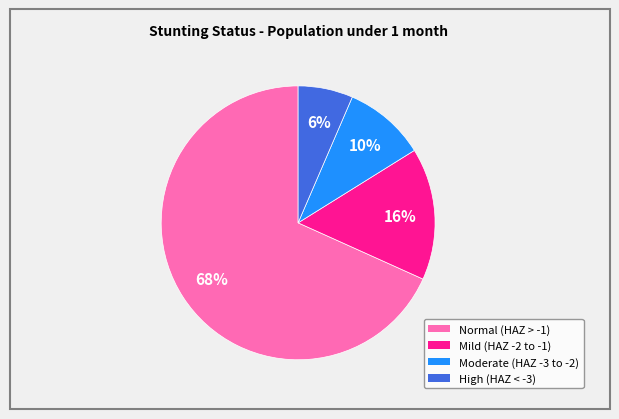

To the nearest percent, what is the average slice percentage?

25%